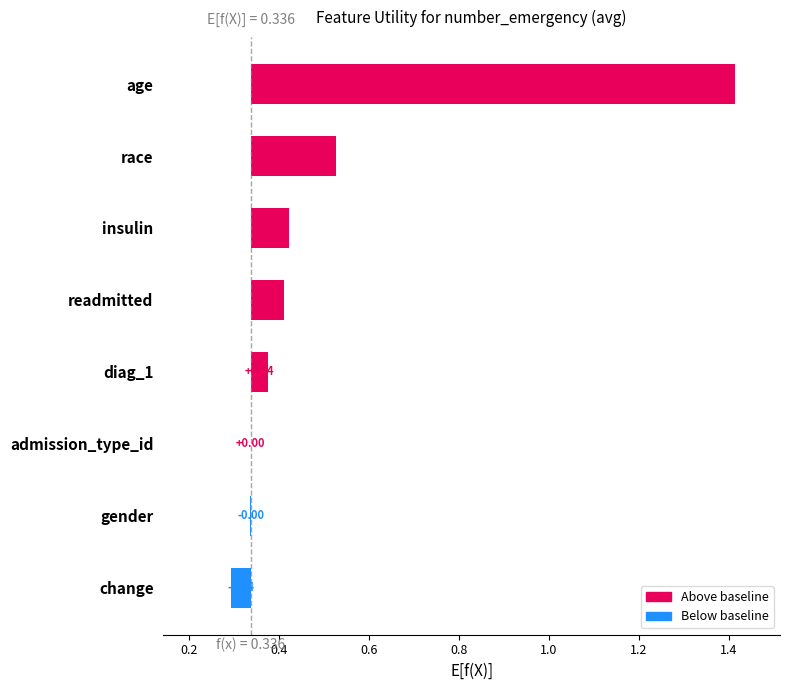

What is the label of the 3rd bar from the right?

admission_type_id